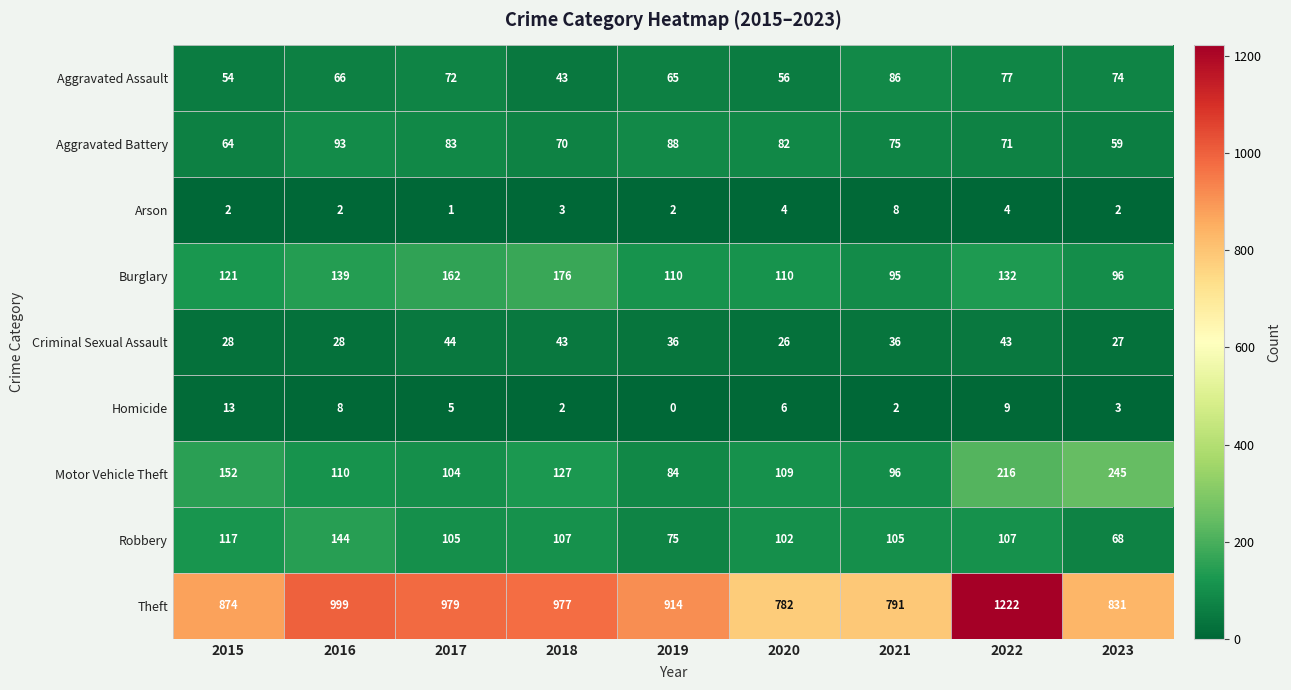

The value of Aggravated Battery at 2020 is 34. True or false?

False